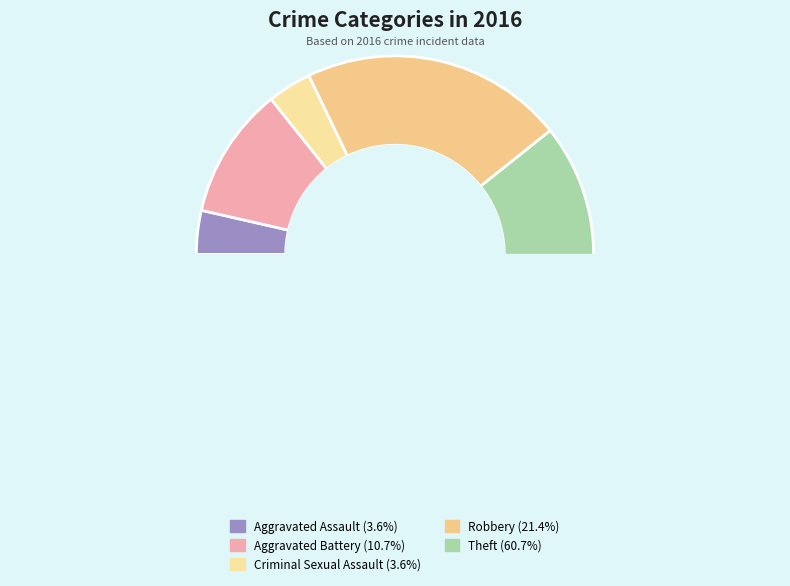

What percentage is the Aggravated Battery slice, to the nearest percent?

11%